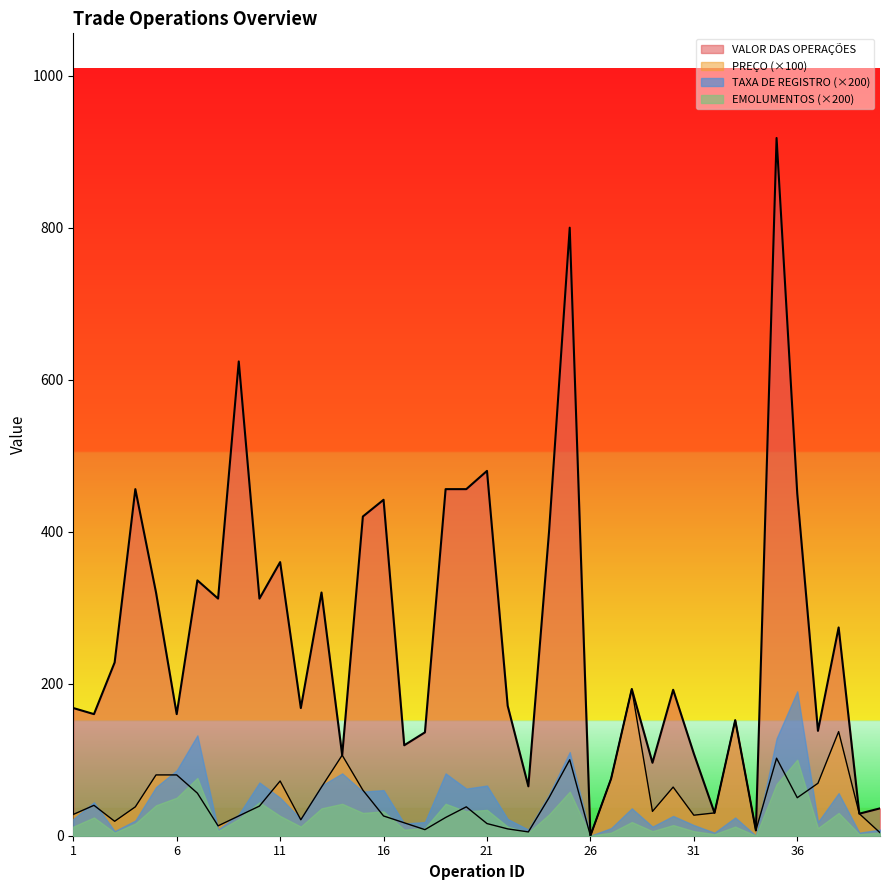

How many intersections are there between VALOR DAS OPERAÇÕES and PREÇO?

1